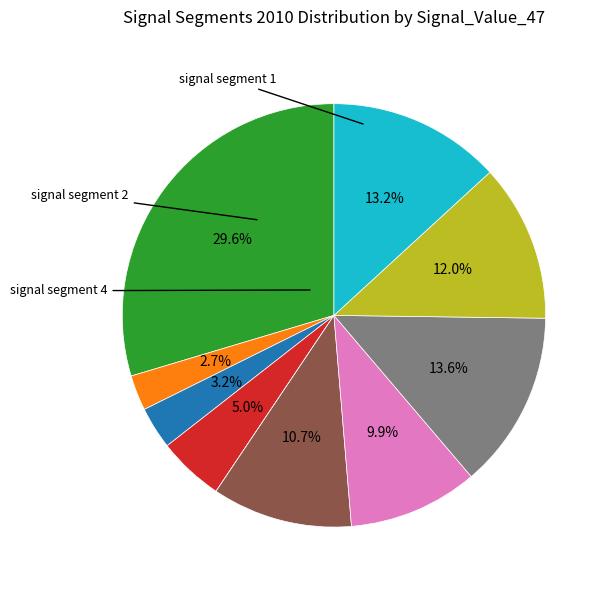

Is there a majority slice in this chart?

No